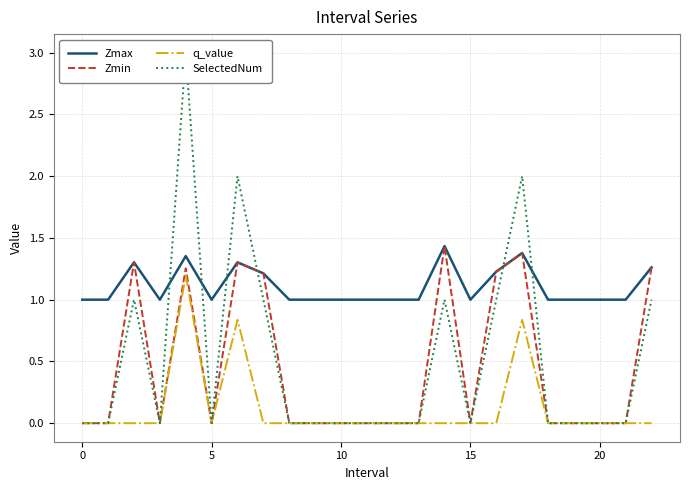

The q_value series shows 0.0 at 5. True or false?

True